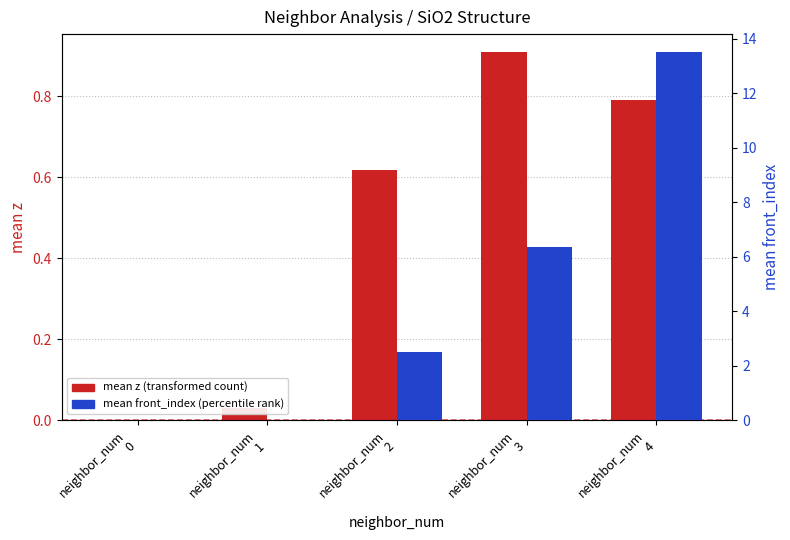

How many categories are shown in the chart?

5